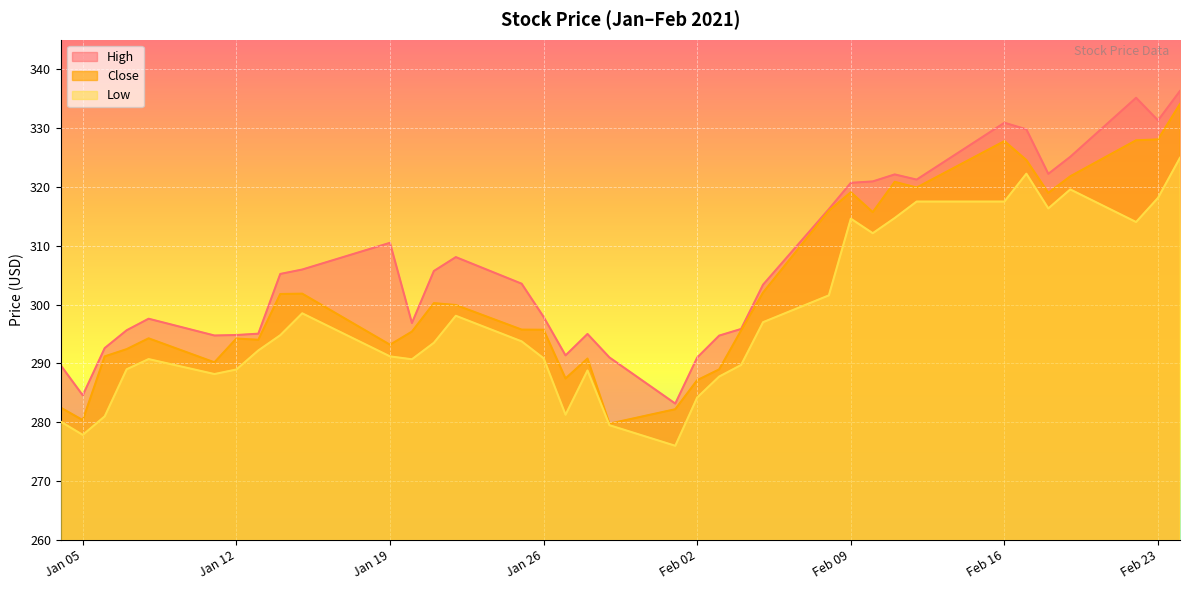

The Low series shows 156.9 at 2021-02-12. True or false?

False